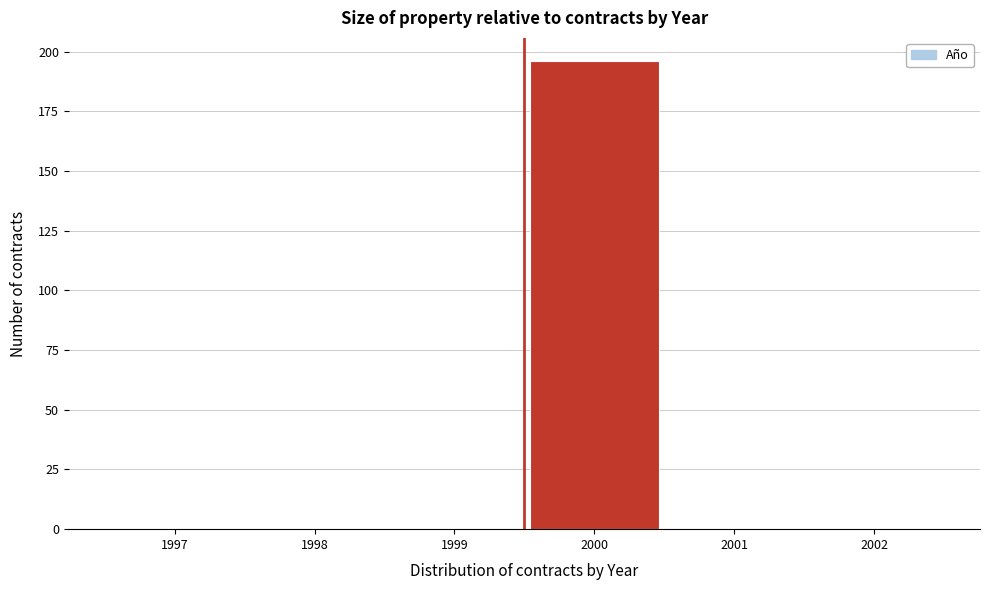

Reading left to right, what are all the values shown in this chart?

1997=0	1998=0	1999=0	2000=196	2001=0	2002=0